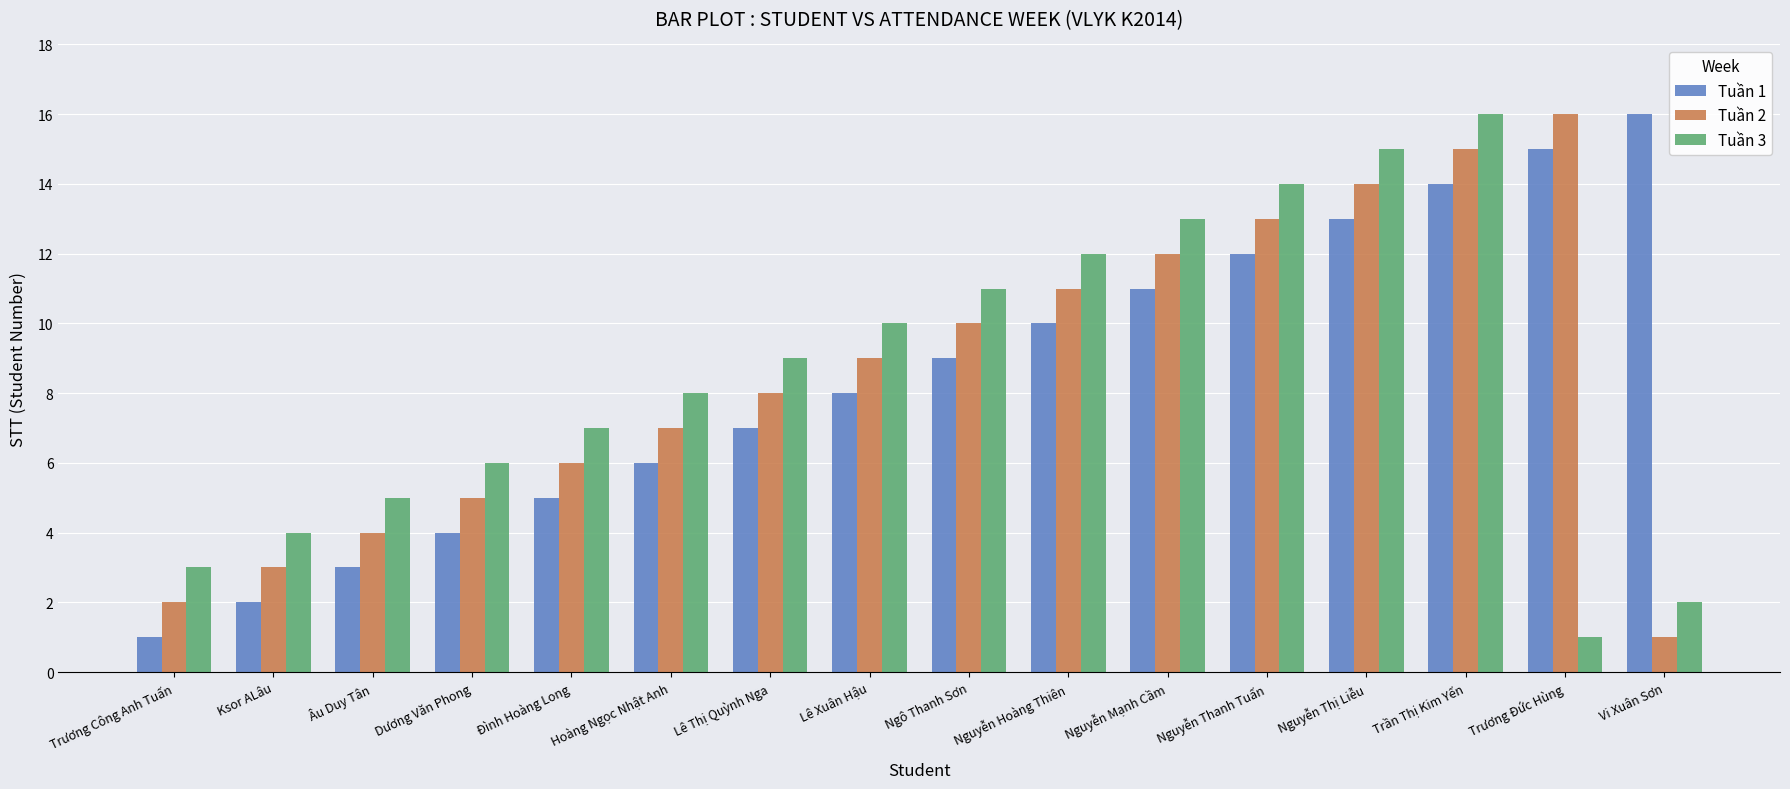

What is the difference between the maximum and second lowest values in the Tuần 3 series?

14